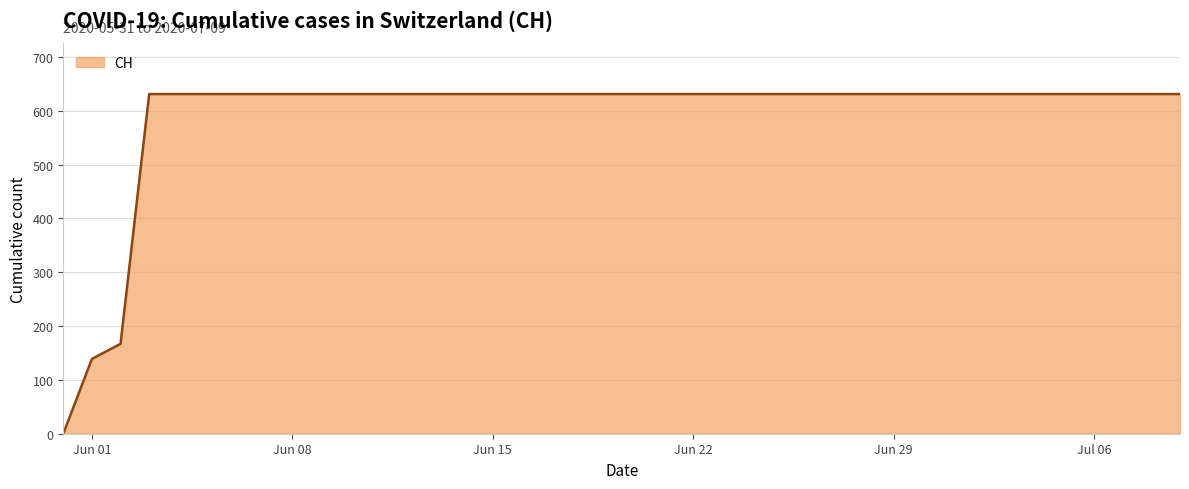

What is the greatest value displayed?

631